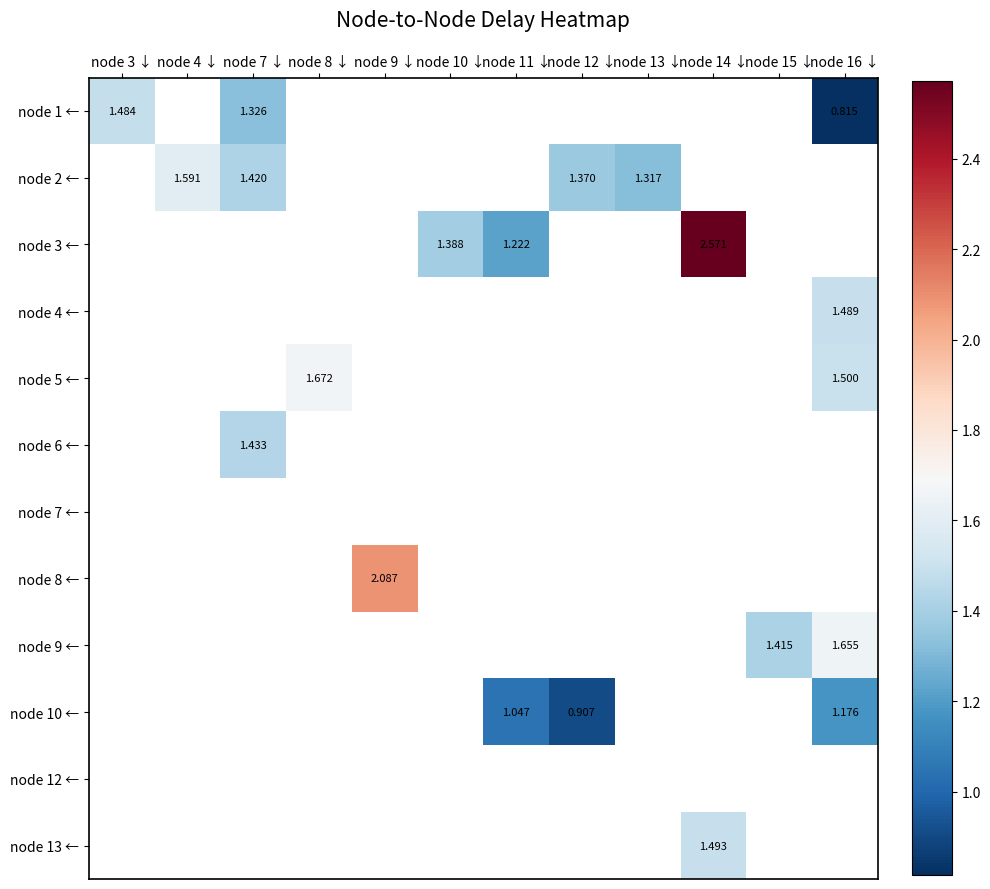

Between node 7 ↓ and node 10 ↓, which is larger?

node 10 ↓